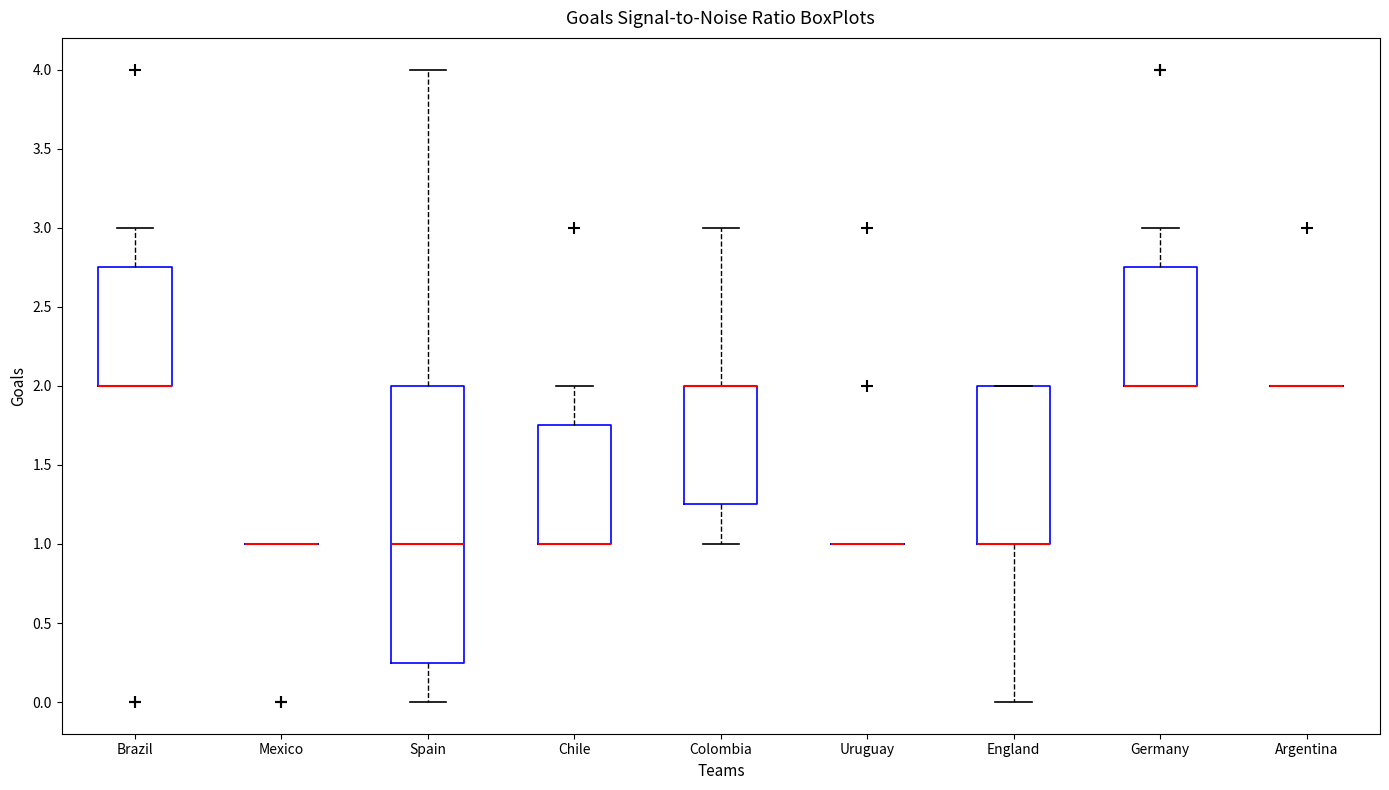

Reading left to right, transcribe this box plot: for each box, give where its median line is, the range the box spans, and where its two whiskers end, as read against the y-axis. The values are not printed on the chart, so give them approximately, as read against the axis.

Brazil: median 2.00 (drawn on the box's lower edge), box 2.00 to 2.75, whiskers 2.00 to 3.00
Mexico: box collapsed to a line at 1.00, whiskers 1.00 to 1.00
Spain: median 1.00, box 0.25 to 2.00, whiskers 0.00 to 4.00
Chile: median 1.00 (drawn on the box's lower edge), box 1.00 to 1.75, whiskers 1.00 to 2.00
Colombia: median 2.00 (drawn on the box's upper edge), box 1.25 to 2.00, whiskers 1.00 to 3.00
Uruguay: box collapsed to a line at 1.00, whiskers 1.00 to 1.00
England: median 1.00 (drawn on the box's lower edge), box 1.00 to 2.00, whiskers 0.00 to 2.00
Germany: median 2.00 (drawn on the box's lower edge), box 2.00 to 2.75, whiskers 2.00 to 3.00
Argentina: box collapsed to a line at 2.00, whiskers 2.00 to 2.00